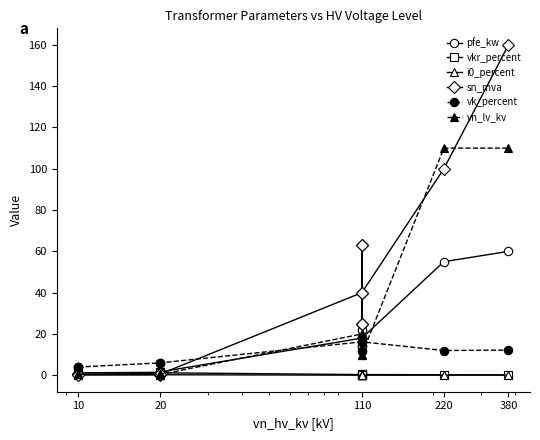

True or false: i0_percent and vn_lv_kv intersect in this chart.

False